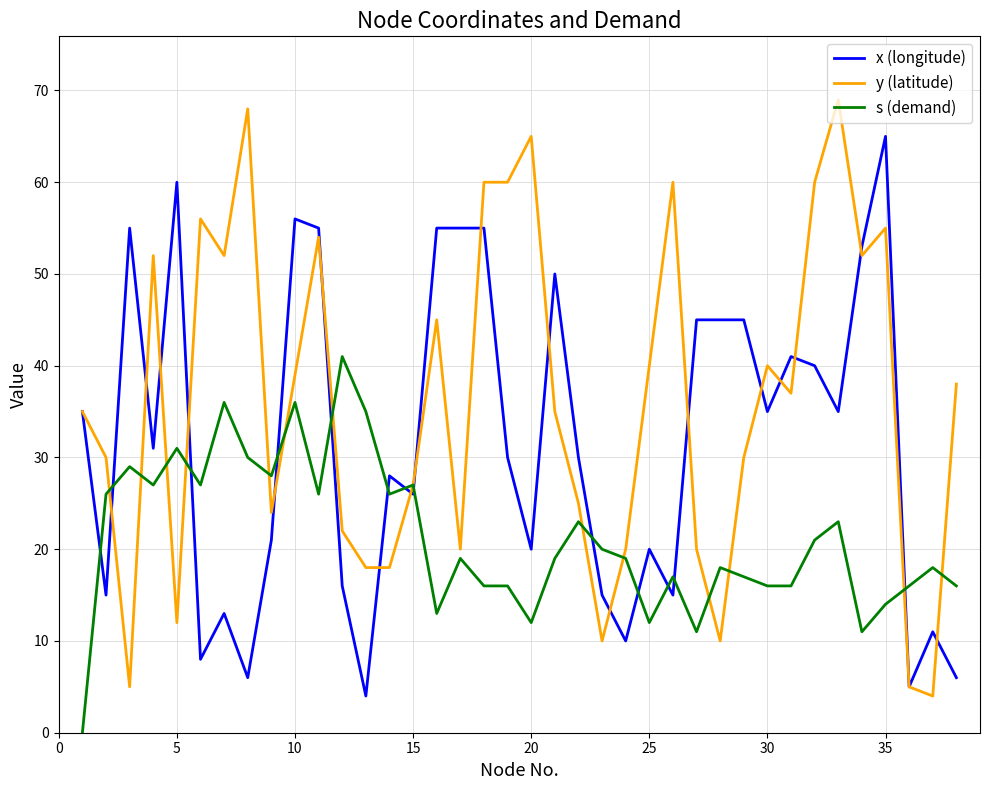

Which series has the widest spread of values?

y (latitude)